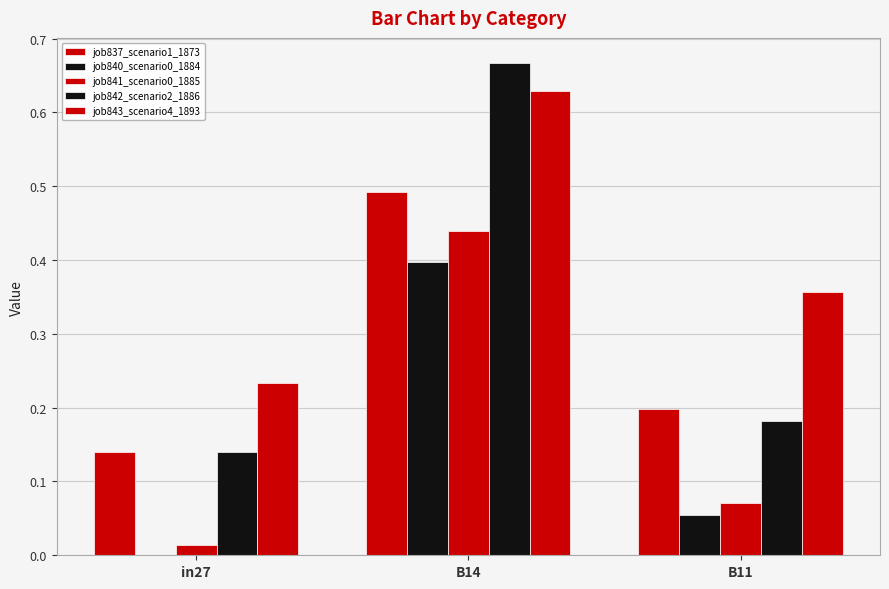

At B11, list the series in order from smallest to largest.

job840_scenario0_1884, job841_scenario0_1885, job842_scenario2_1886, job837_scenario1_1873, job843_scenario4_1893